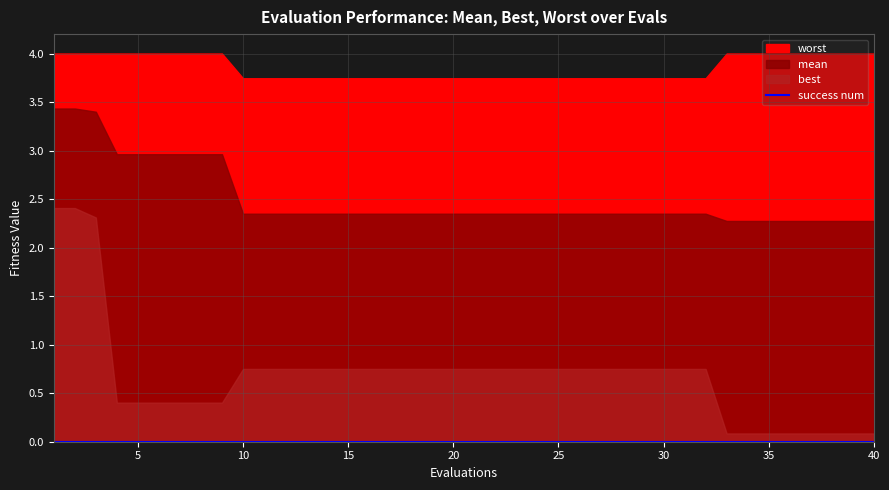

At how many categories does at least one series exceed 1?

40